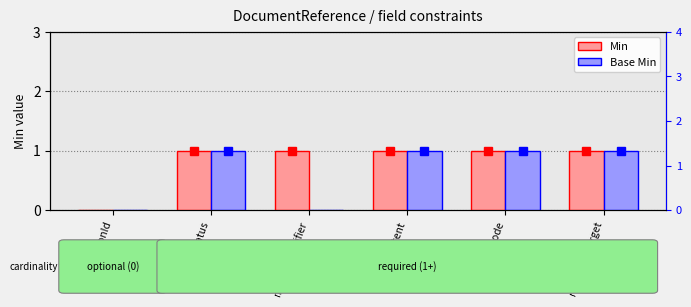

What position from the right is masterIdentifier?

4